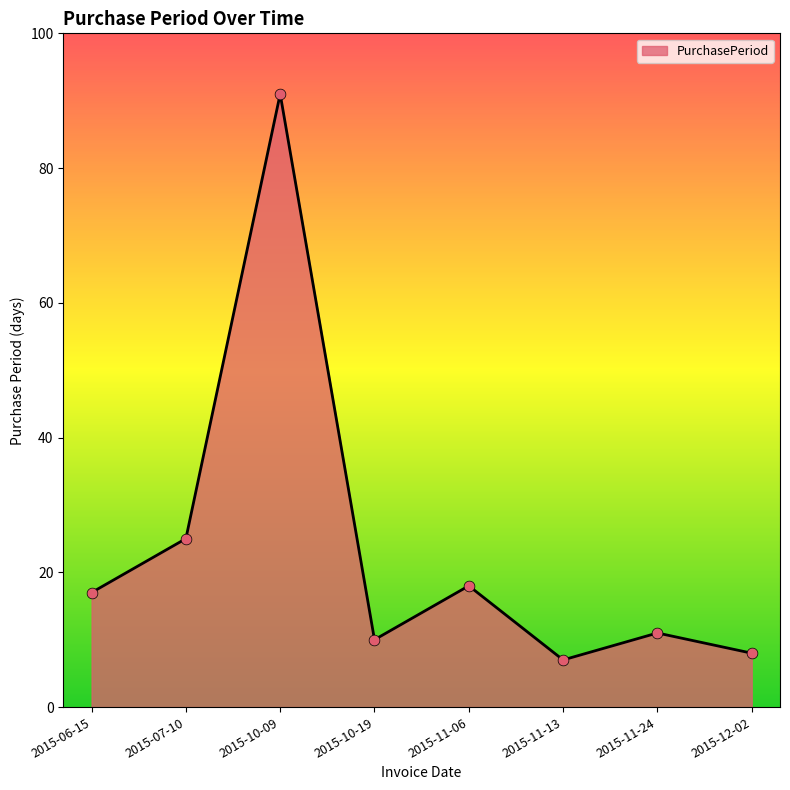

Approximately how many times larger is the value at 2015-10-09 compared to 2015-11-13?

13.0